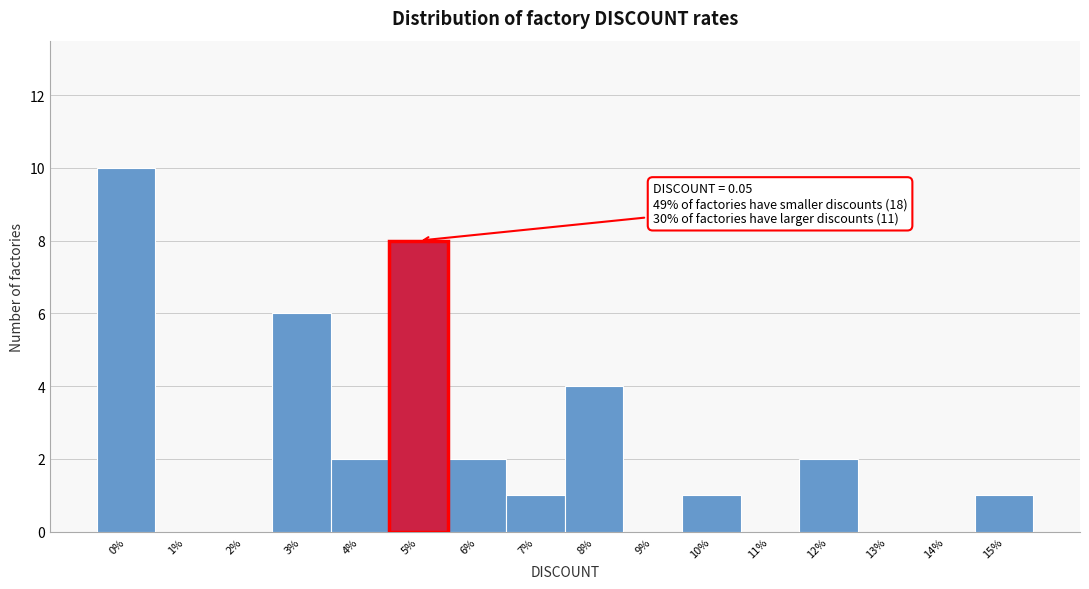

Reading left to right, what are all the values shown in this chart?

0%=10	1%=0	2%=0	3%=6	4%=2	5%=8	6%=2	7%=1	8%=4	9%=0	10%=1	11%=0	12%=2	13%=0	14%=0	15%=1